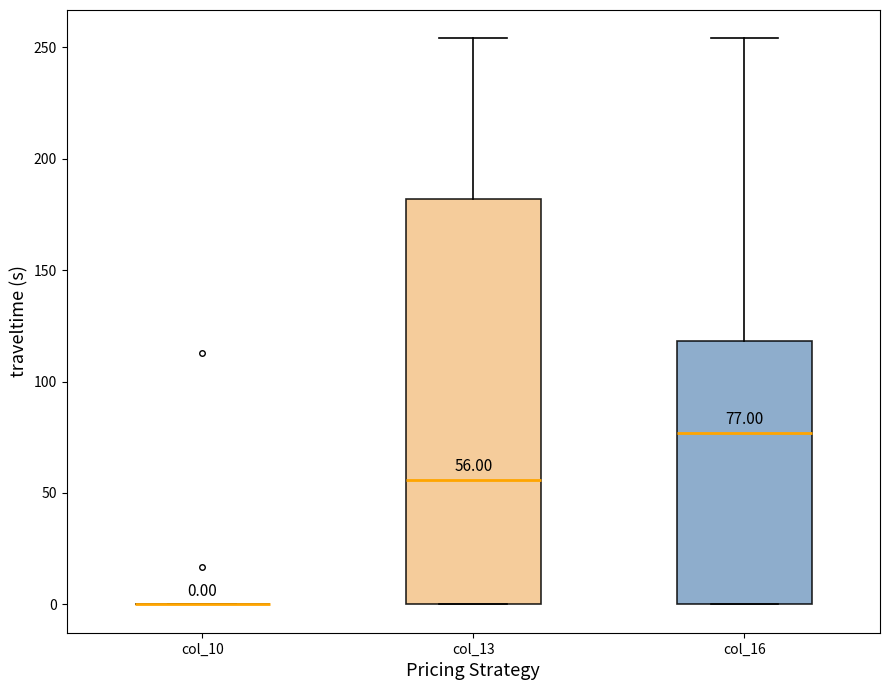

Which box is the tallest, from its lower edge to its upper edge?

col_13